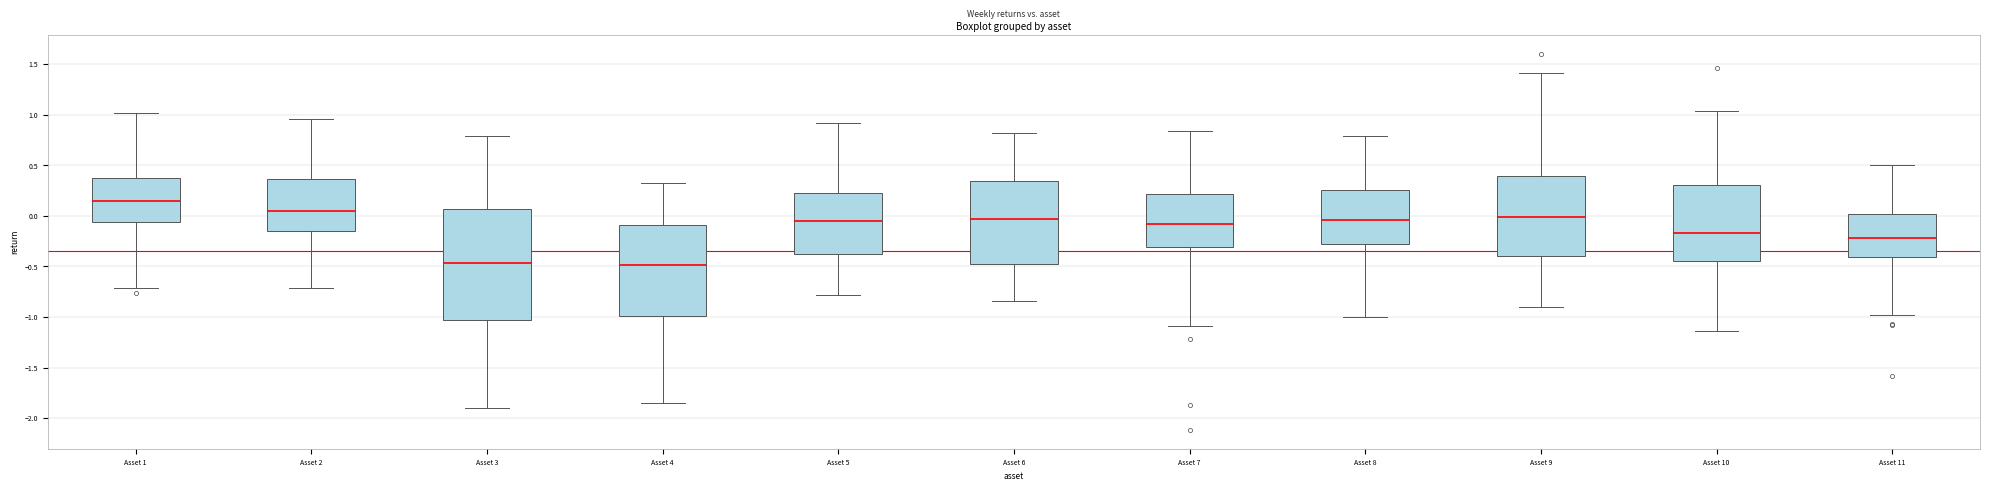

Comparing the boxes themselves (not the whiskers), which one is the tallest?

Asset 3